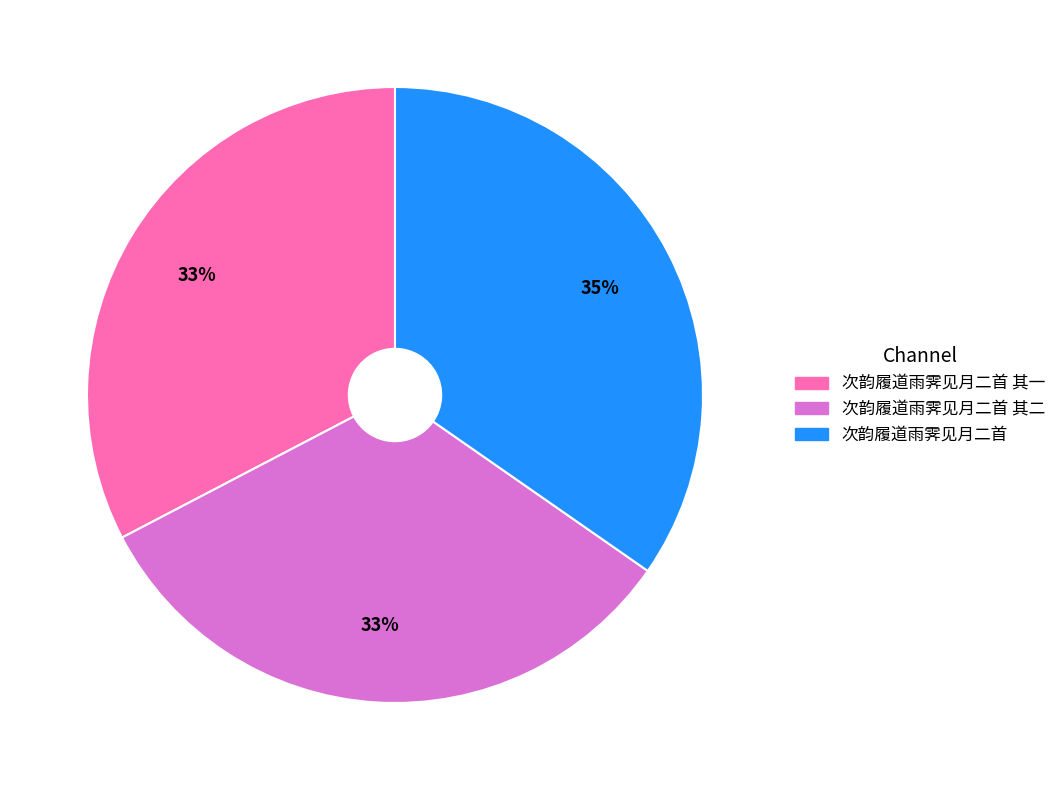

Is there any slice that represents more than half of the pie?

No